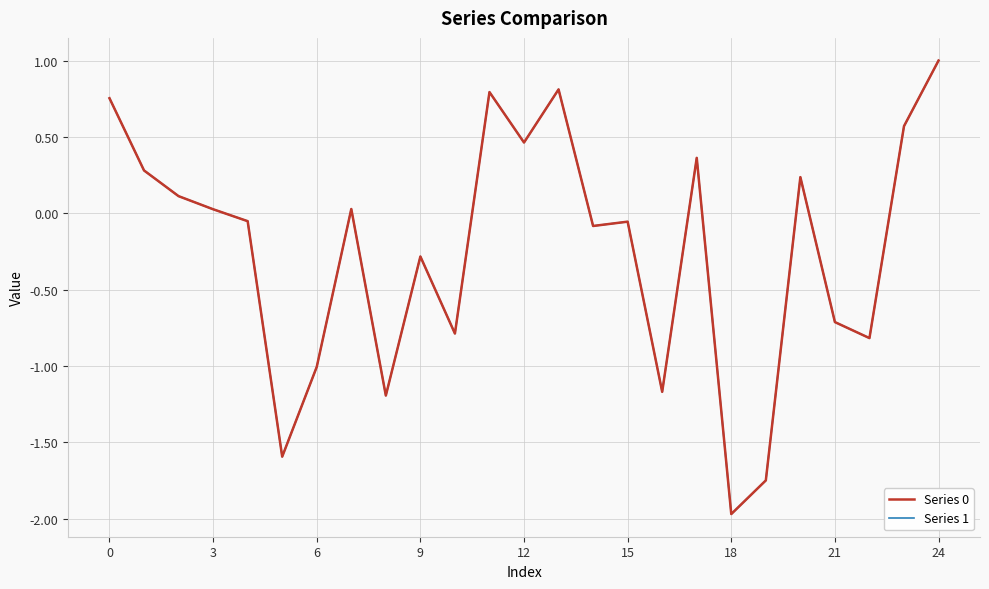

What is the difference between the second highest and second lowest values in the Series 0 series?

2.6